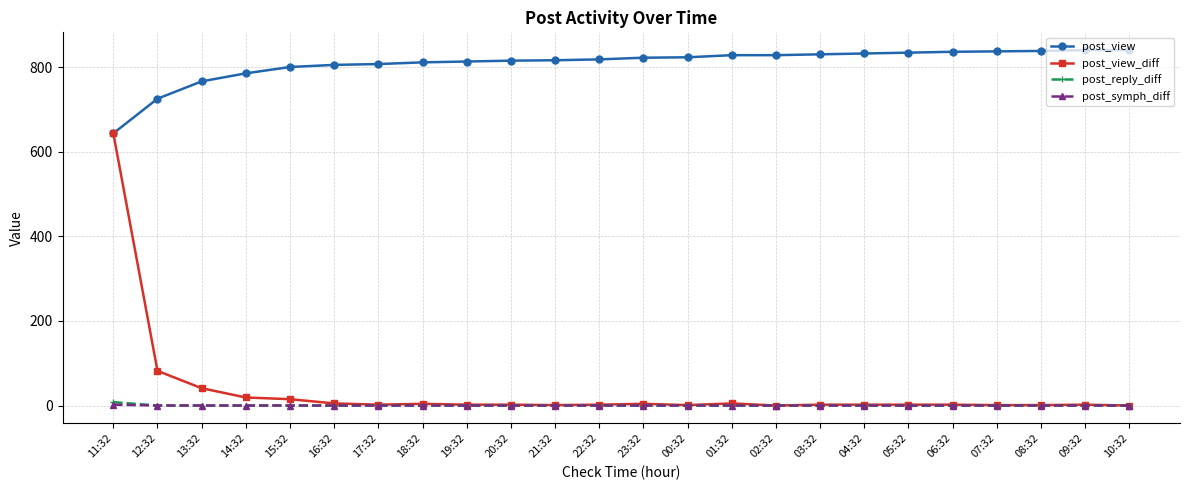

True or false: post_reply_diff and post_view cross at least once.

False